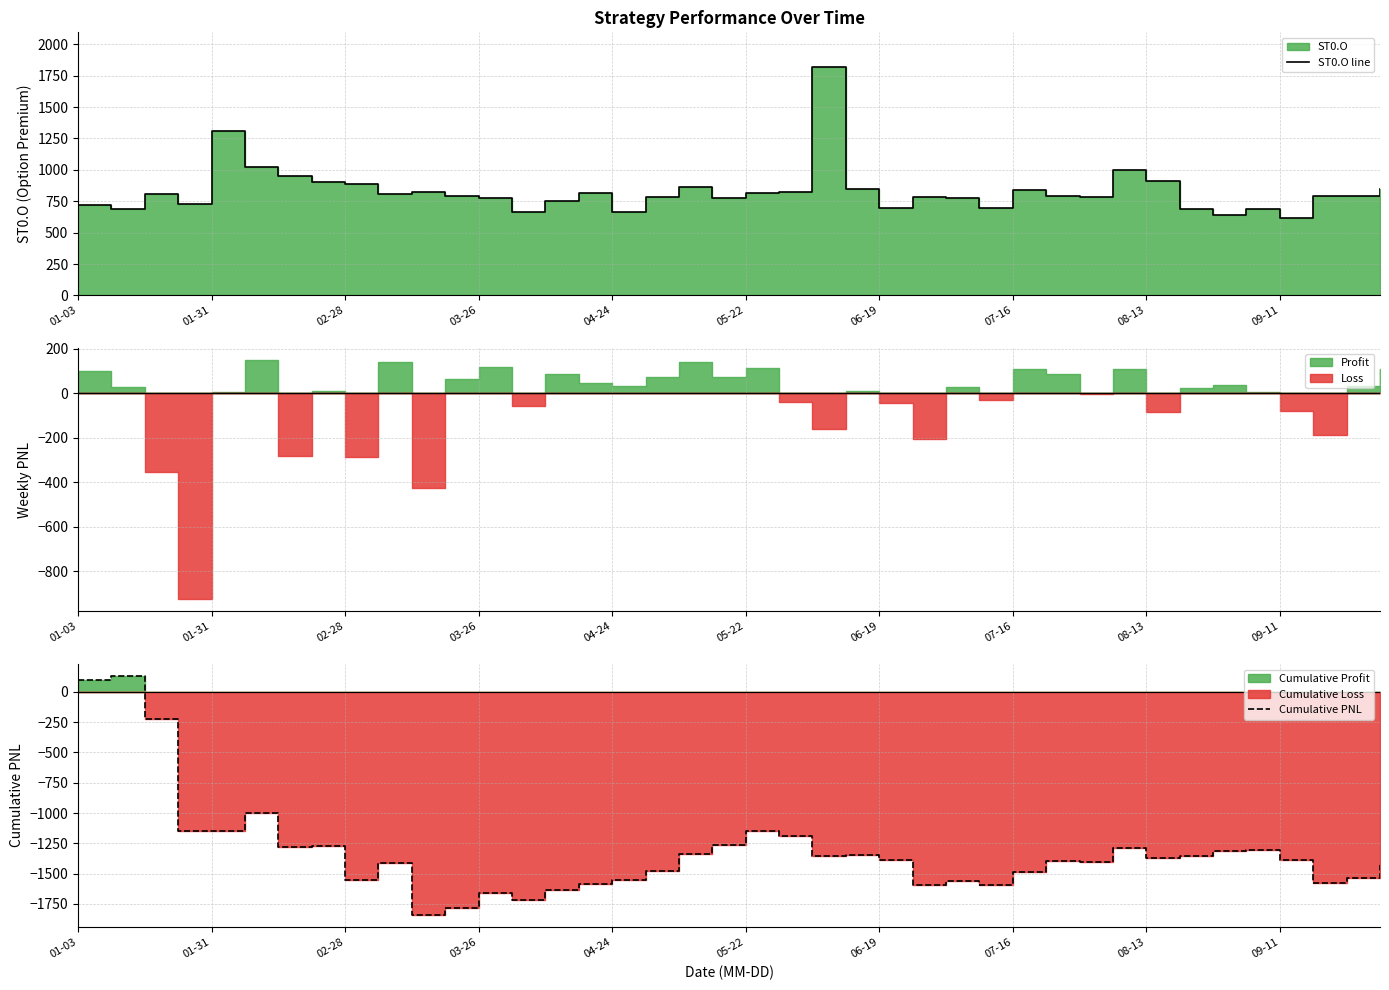

Is it true that ST0.O line equals 366.0 at 14?

False